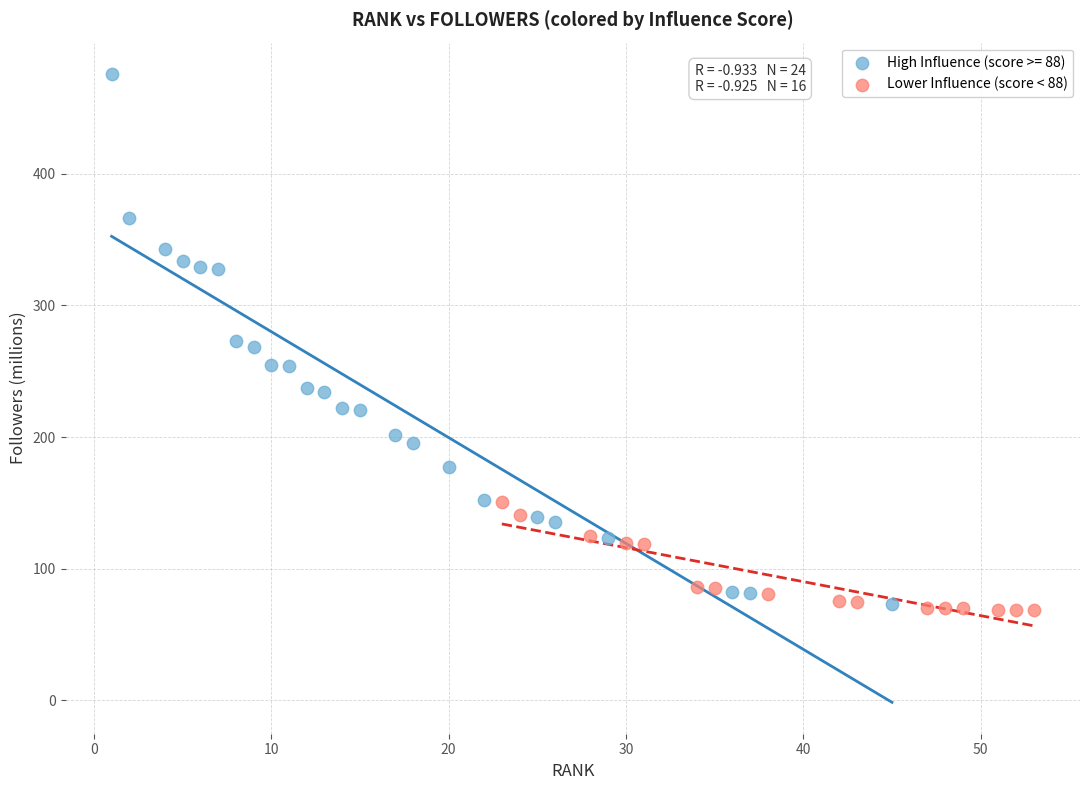

Which series contains the highest Y value?

High Influence (score >= 88)